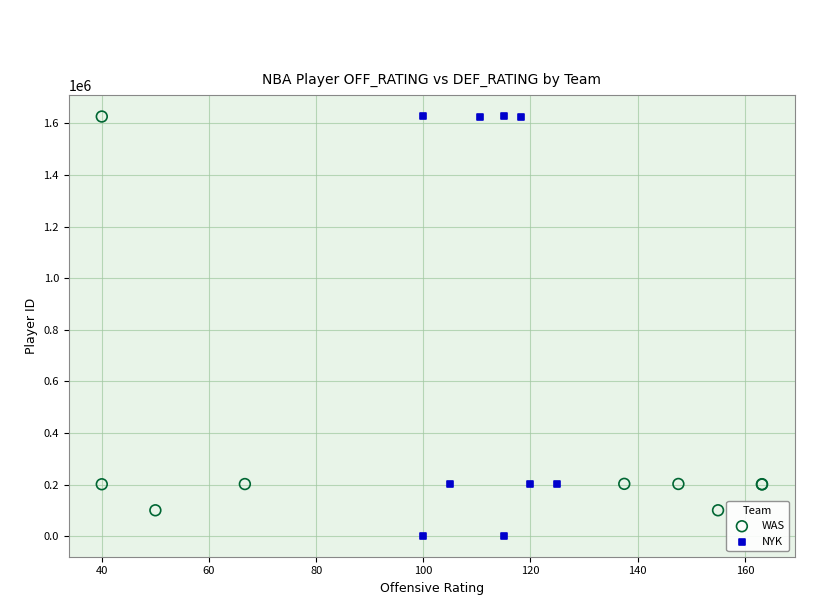

Which series has the largest Y range (max minus min)?

NYK